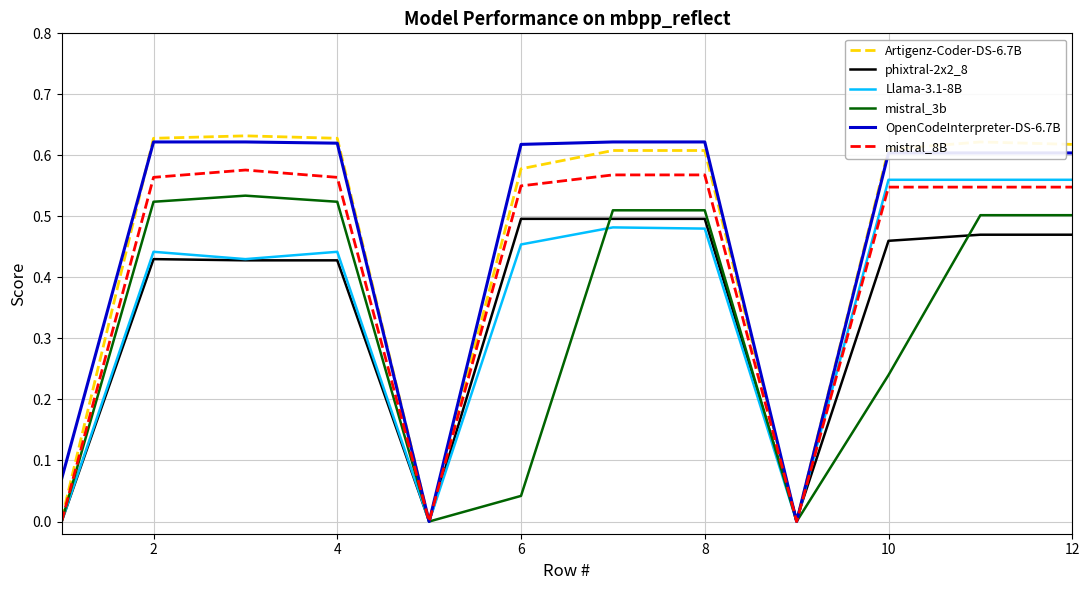

What is the highest value of the Artigenz-Coder-DS-6.7B series?

0.6